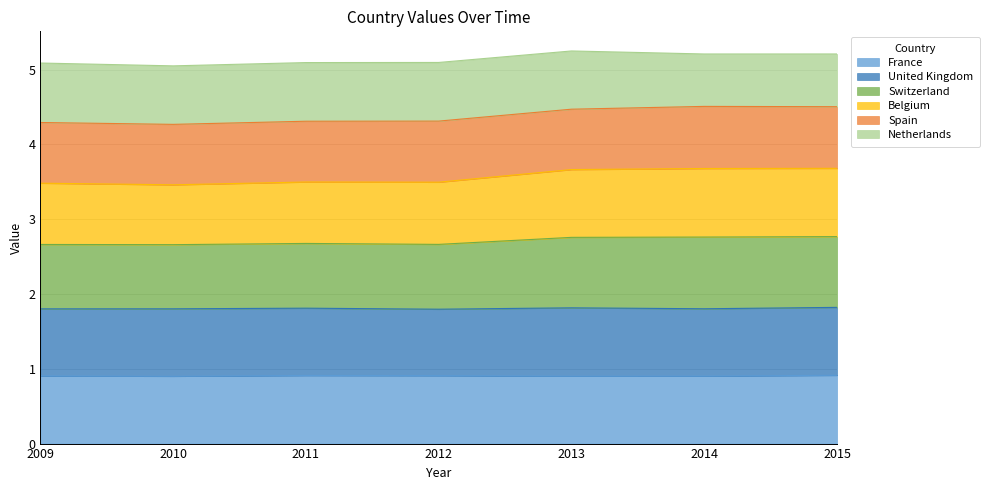

True or false: Belgium and France intersect in this chart.

False